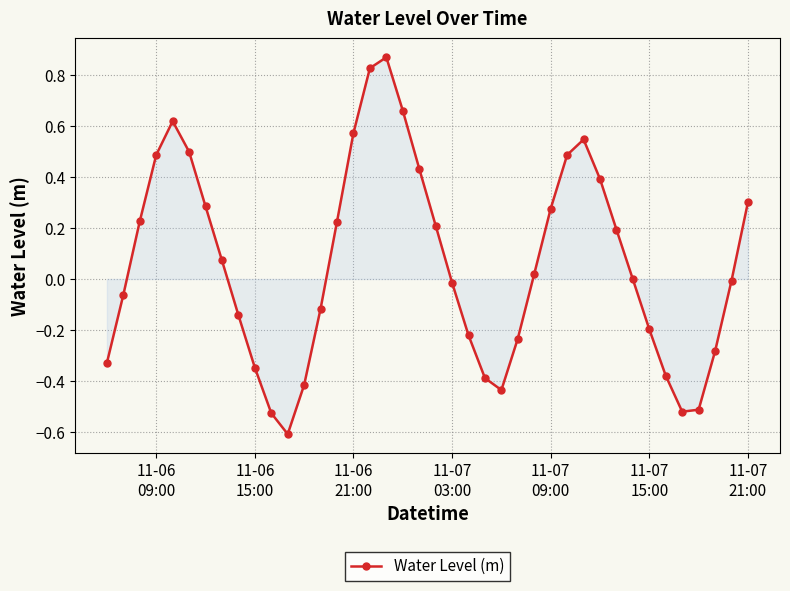

True or false: the data has more than 2 interior local peaks.

True